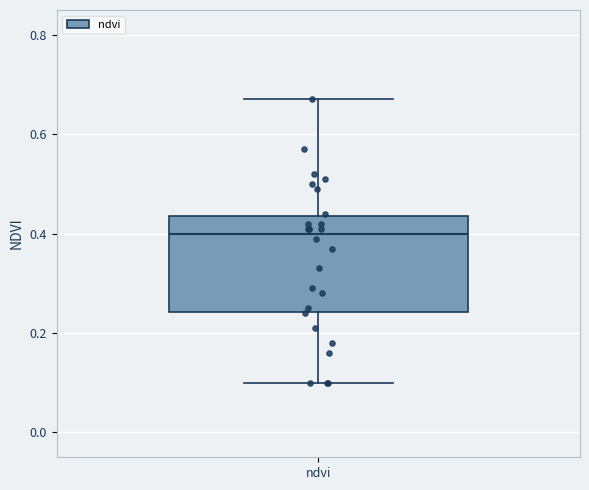

Transcribe this box plot: give where the median line is, the range the box spans, and where the two whiskers end, as read against the y-axis. The values are not printed on the chart, so give them approximately, as read against the axis.

median 0.40, box 0.24 to 0.44, whiskers 0.10 to 0.68